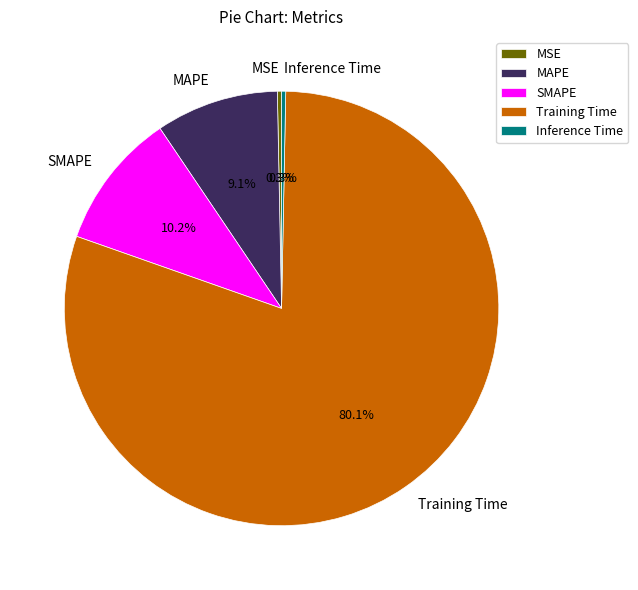

Combined, what portion of the pie is MSE and SMAPE?

10.5%